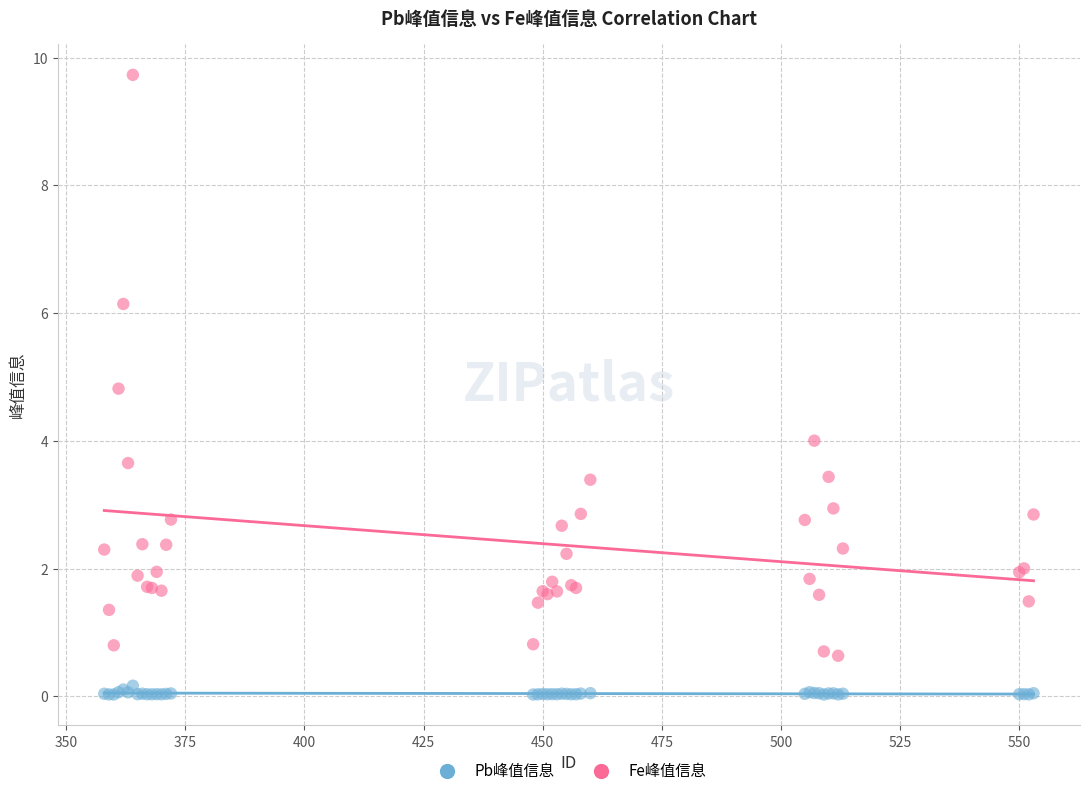

In the Fe峰值信息 series, what Y value is closest to 5?

4.8